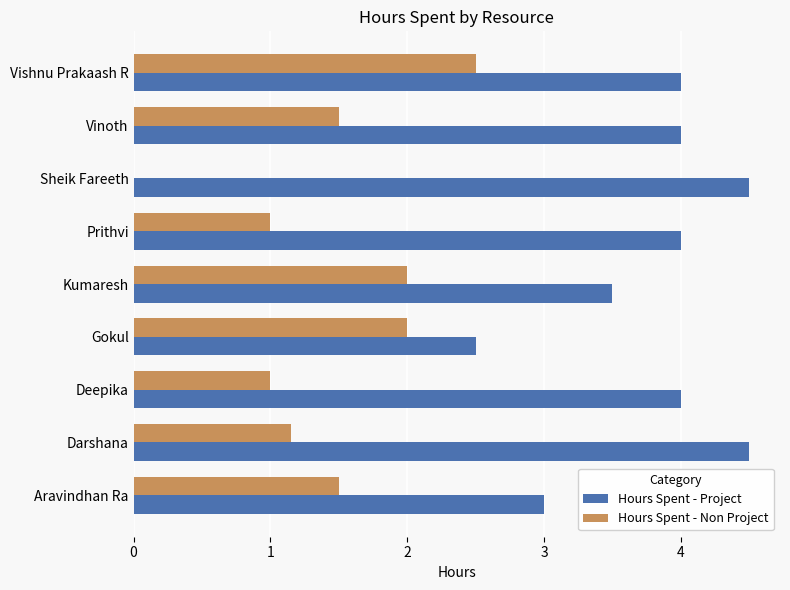

What is the approximate value of Hours Spent - Project at Deepika?

4.0